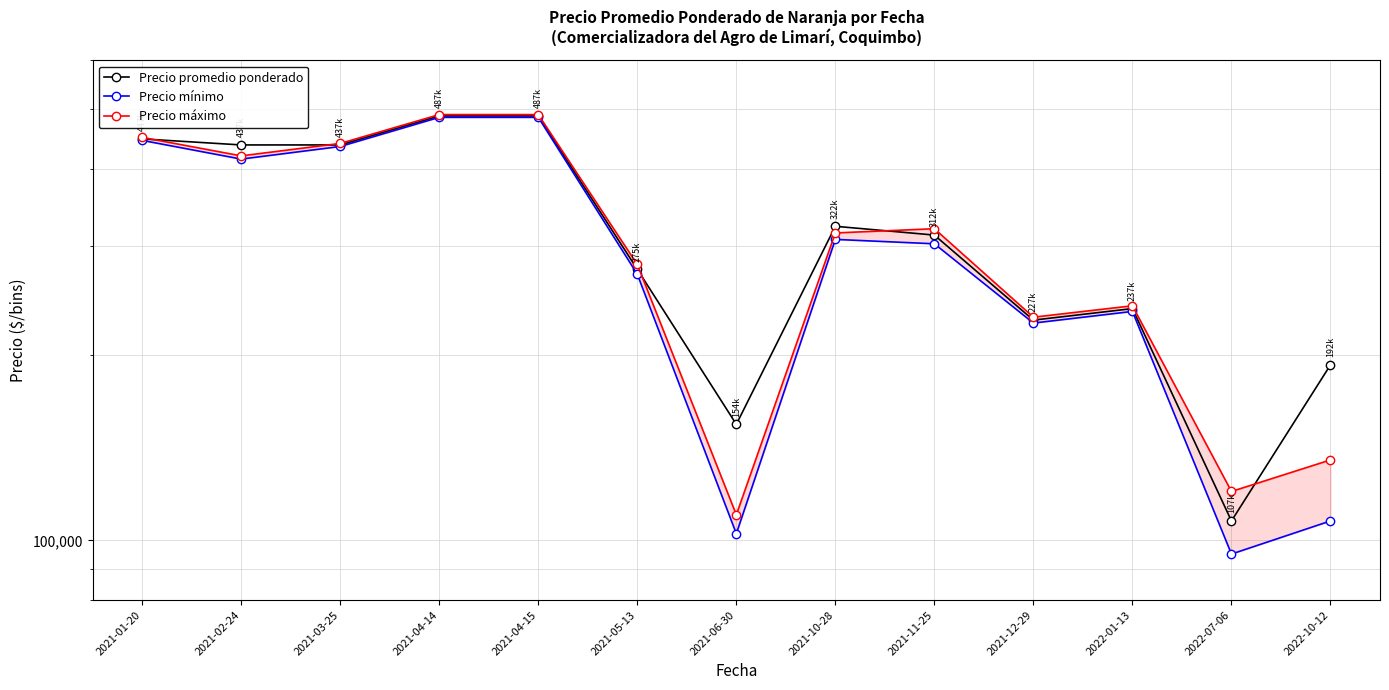

Reading left to right, what are all the values shown in this chart?

Precio promedio ponderado: 2021-01-20=447500	2021-02-24=437500	2021-03-25=437500	2021-04-14=487500	2021-04-15=487500	2021-05-13=275000	2021-06-30=154167	2021-10-28=322917	2021-11-25=312500	2021-12-29=227500	2022-01-13=237500	2022-07-06=107500	2022-10-12=192500
Precio mínimo: 2021-01-20=445000	2021-02-24=415000	2021-03-25=435000	2021-04-14=485000	2021-04-15=485000	2021-05-13=270000	2021-06-30=102500	2021-10-28=307500	2021-11-25=302500	2021-12-29=225000	2022-01-13=235000	2022-07-06=95000	2022-10-12=107500
Precio máximo: 2021-01-20=450000	2021-02-24=420000	2021-03-25=440000	2021-04-14=490000	2021-04-15=490000	2021-05-13=280000	2021-06-30=110000	2021-10-28=315000	2021-11-25=320000	2021-12-29=230000	2022-01-13=240000	2022-07-06=120000	2022-10-12=135000